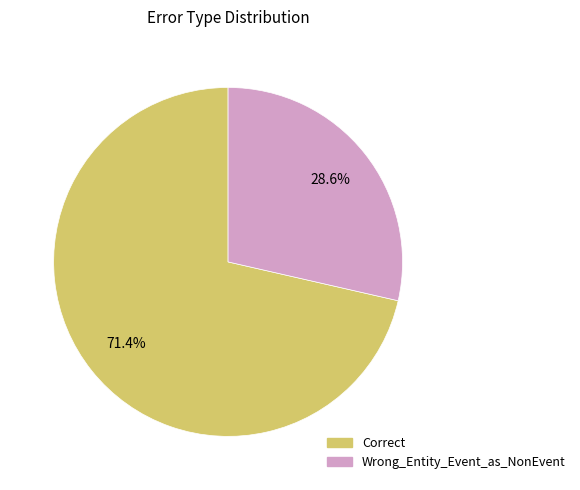

To the nearest percent, what portion does Wrong_Entity_Event_as_NonEvent represent?

29%